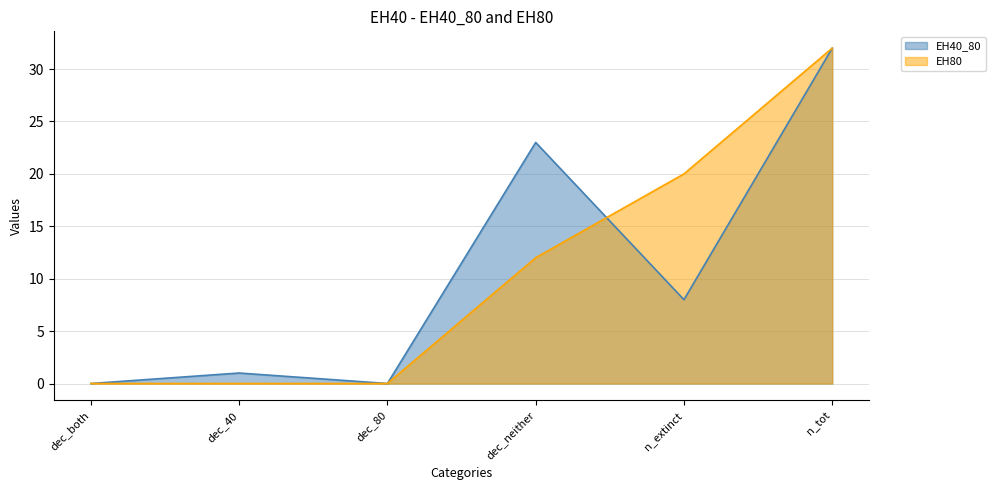

Reading right to left, what are all the values shown in this chart?

EH40_80: n_tot=32	n_extinct=8	dec_neither=23	dec_80=0	dec_40=1	dec_both=0
EH80: n_tot=32	n_extinct=20	dec_neither=12	dec_80=0	dec_40=0	dec_both=0